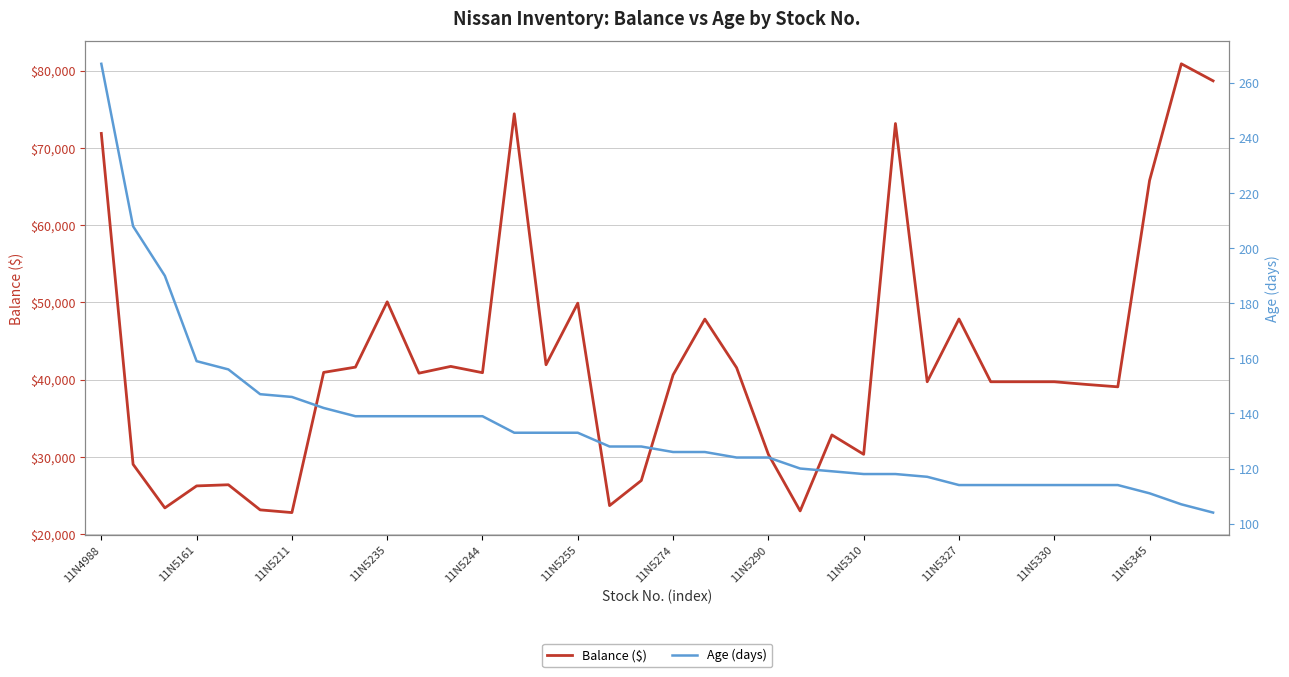

The value of Balance ($) at 11N4988 is 127414.2. True or false?

False